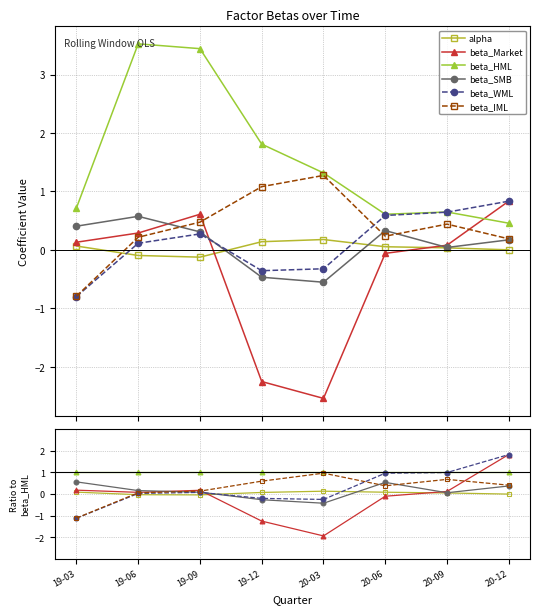

Count the number of data series in this chart.

6